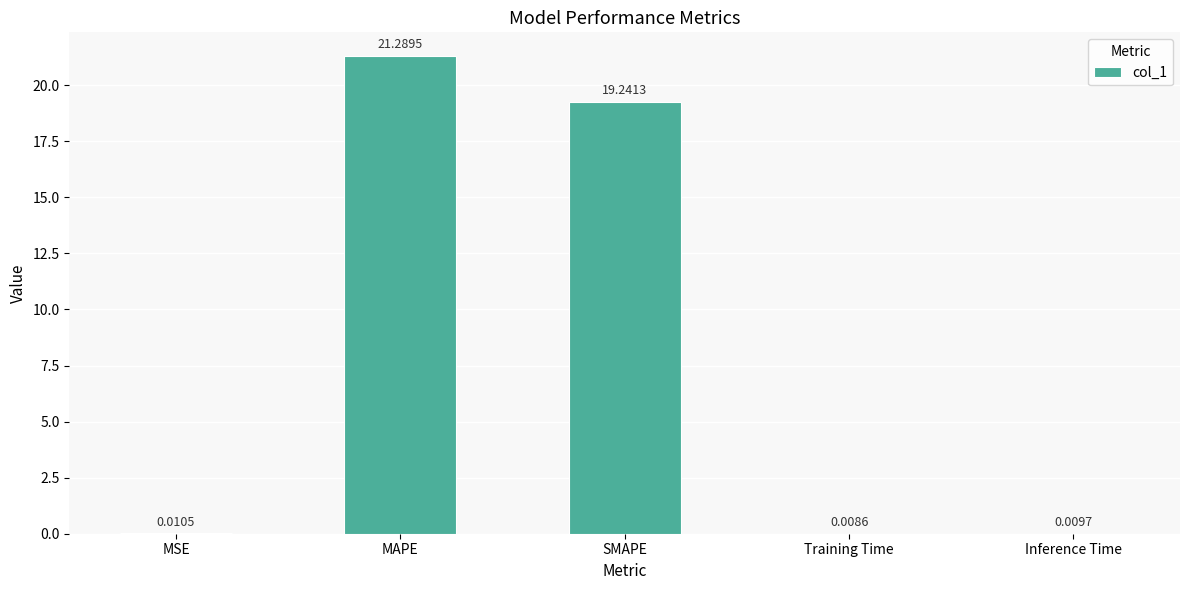

At which label is the value closest to 10?

SMAPE